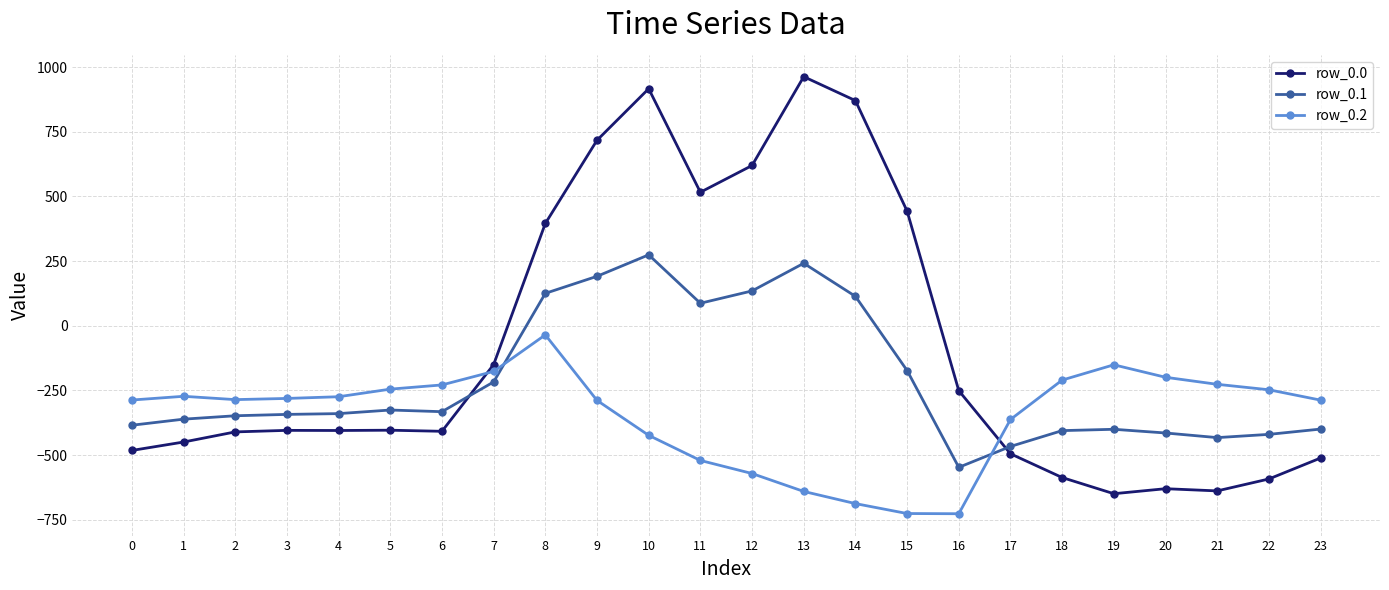

At 14, list the series in order from largest to smallest.

row_0.0, row_0.1, row_0.2